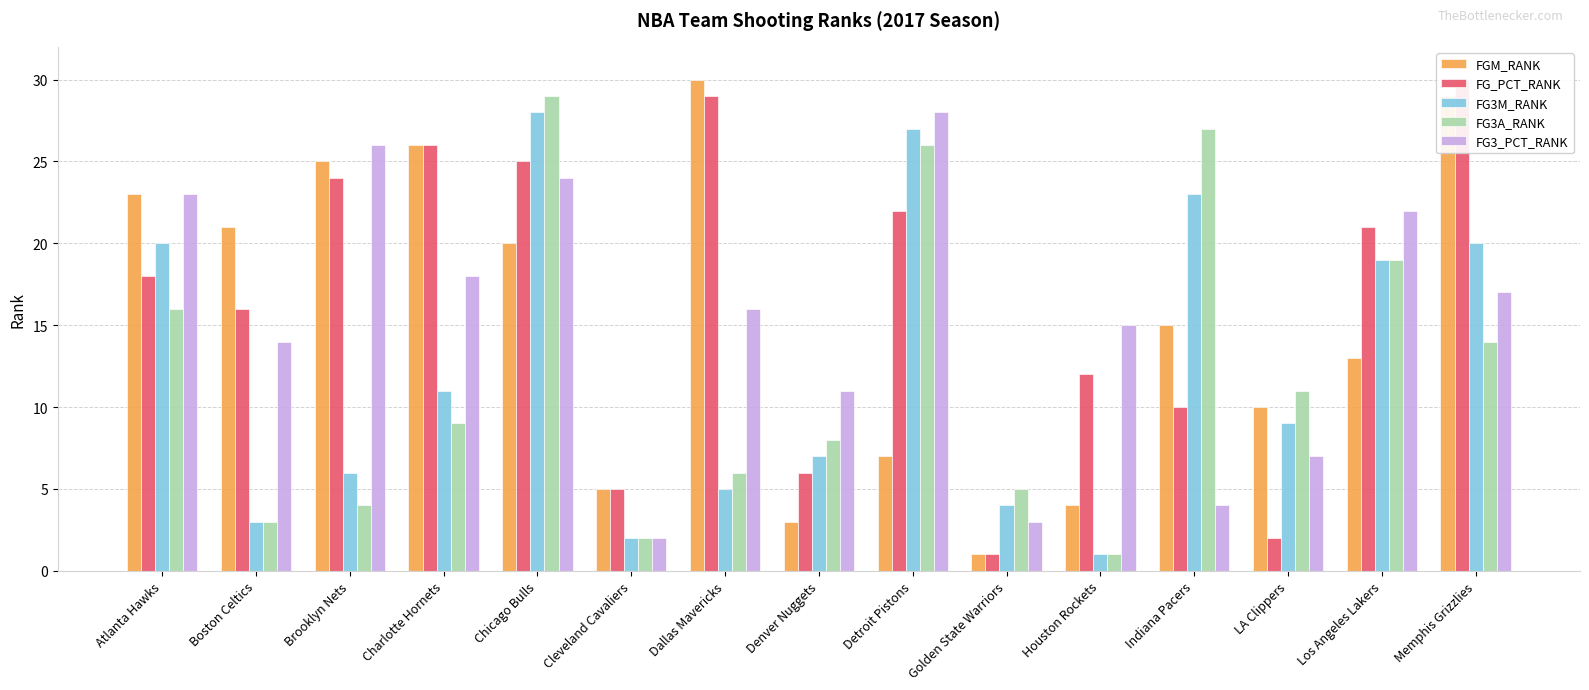

What is the sum of the FGM_RANK values at Cleveland Cavaliers and Chicago Bulls?

25